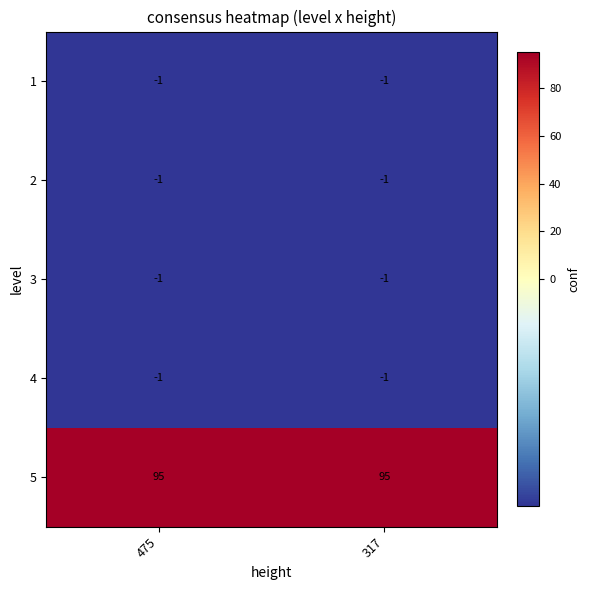

Count the number of categories in the chart.

2